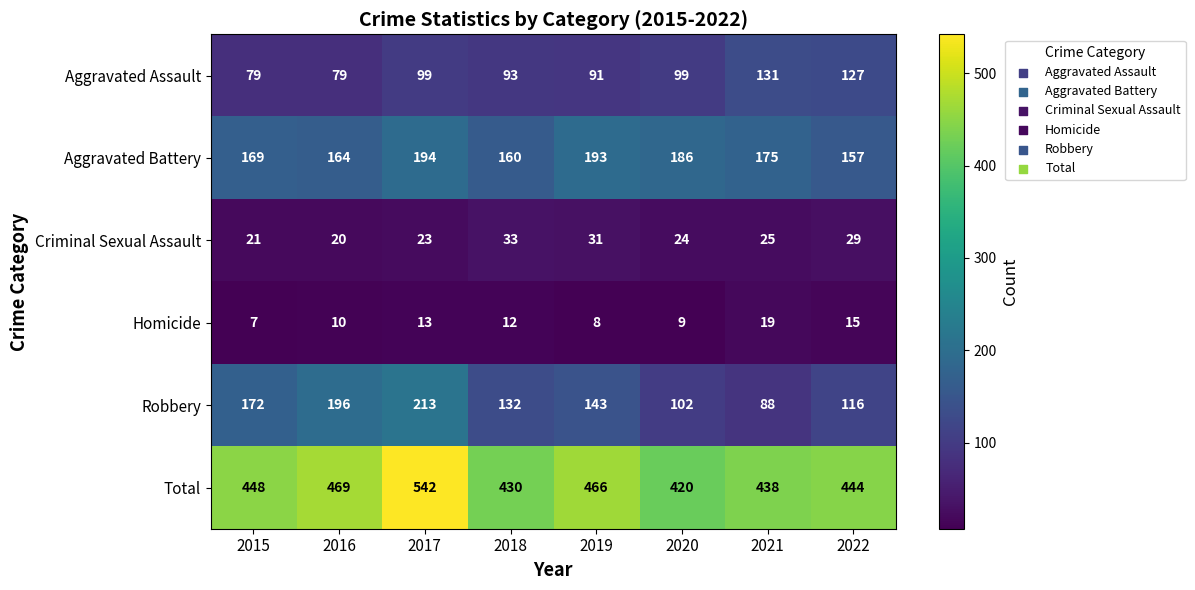

What is the spread (max minus min) of values at 2019?

458